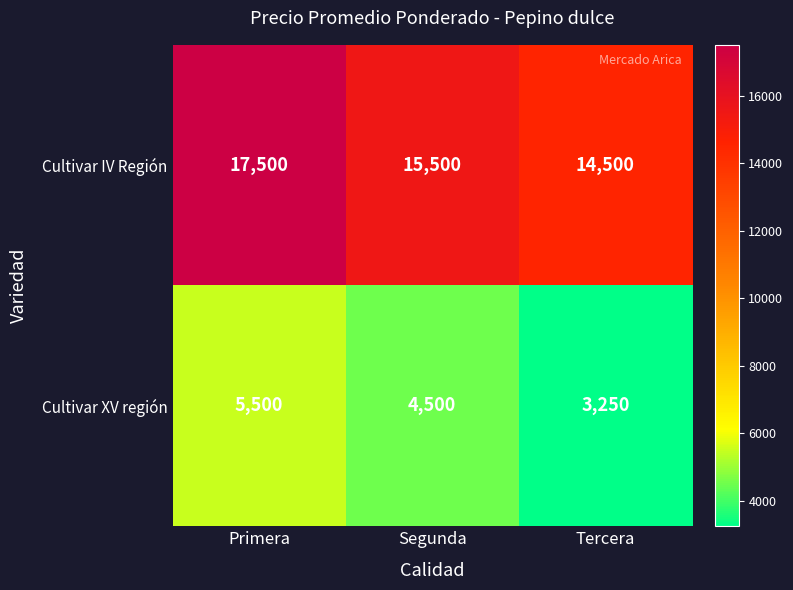

Count the number of categories in the chart.

3